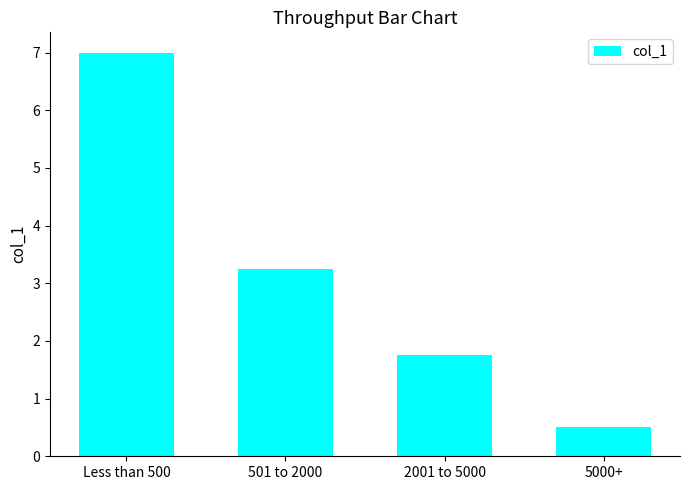

What is the difference between the second highest and second lowest values?

1.5